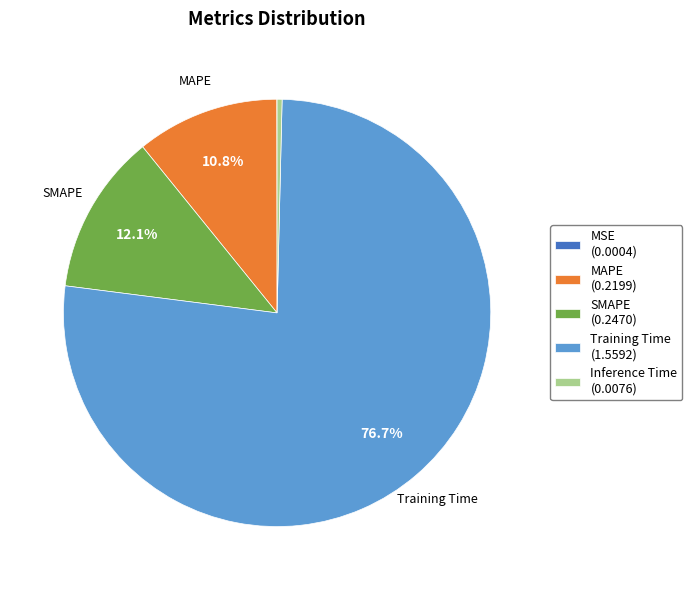

Is the sum of Training Time (1.5592) and Inference Time (0.0076) greater than half?

Yes